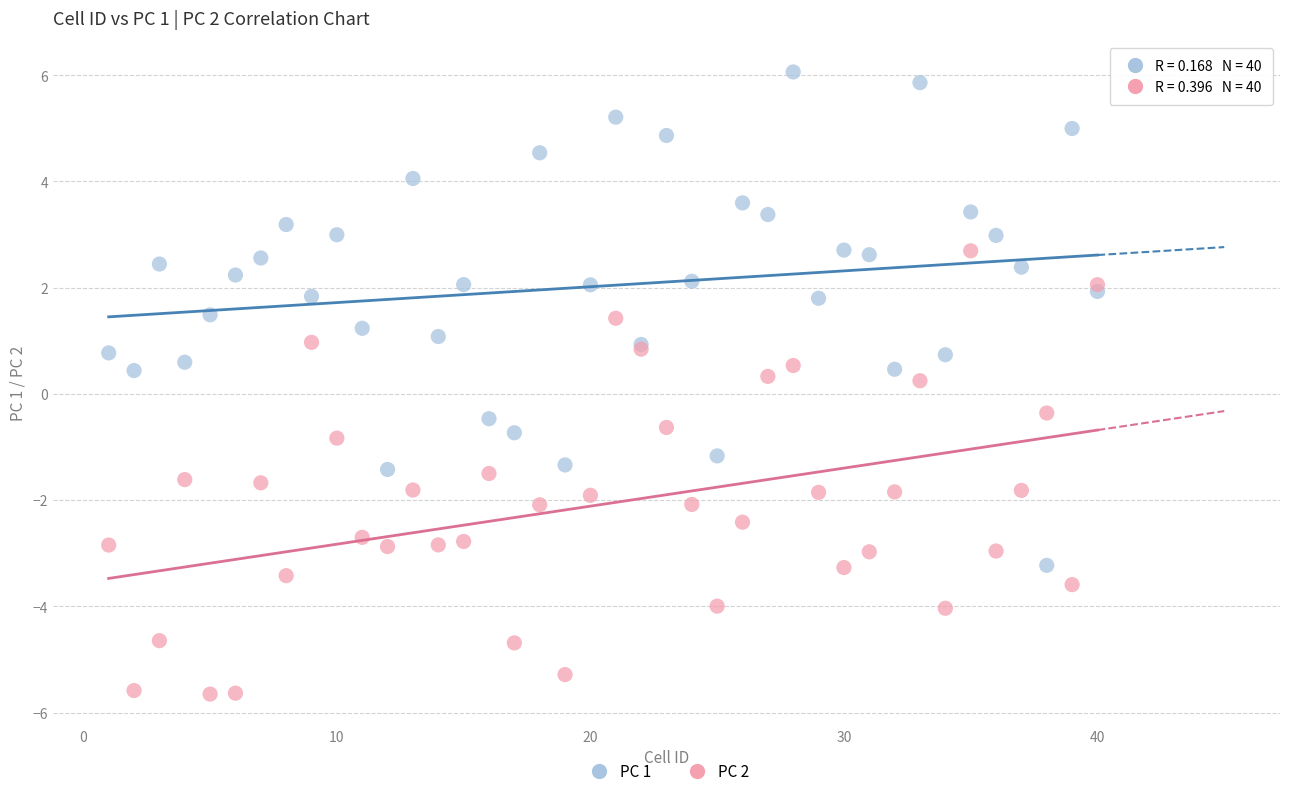

Which series reaches the maximum Y coordinate?

PC 1